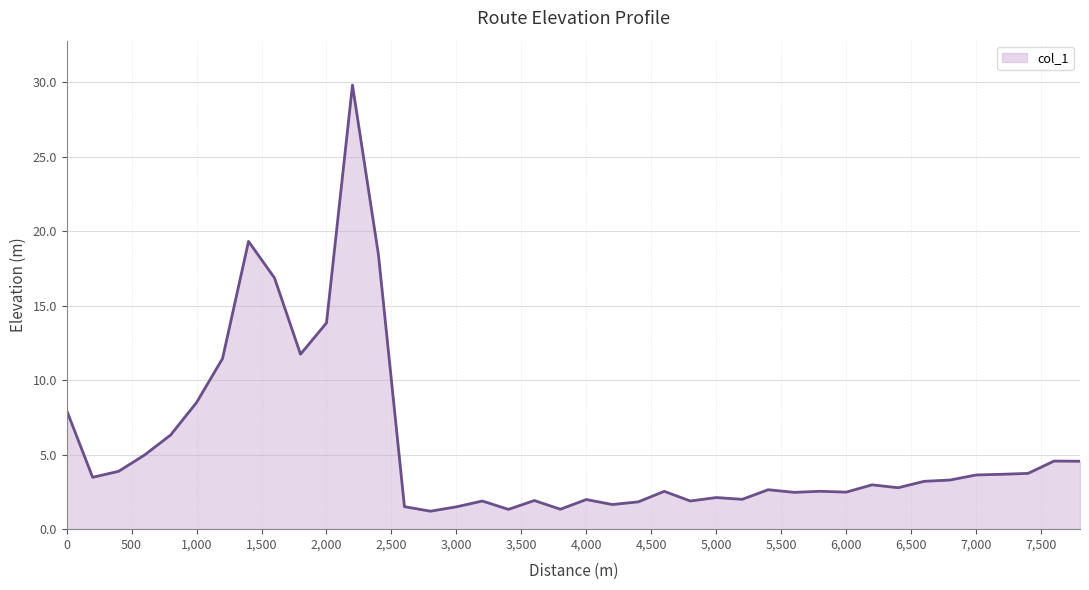

What is the difference between the maximum and minimum values?

28.6